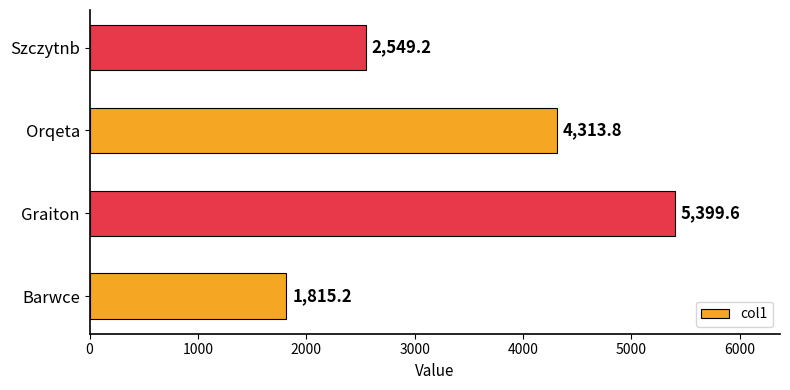

Is it true that the value at Graiton is 5399.6?

True